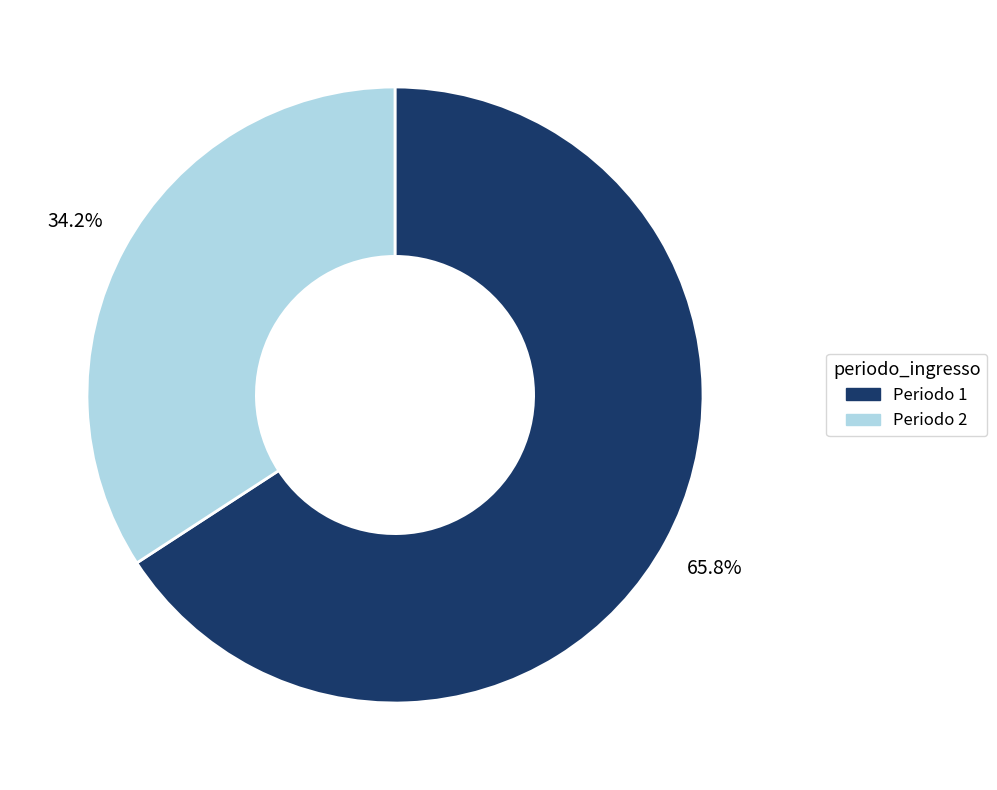

The Periodo 1 slice represents 74% of the pie. True or false?

False